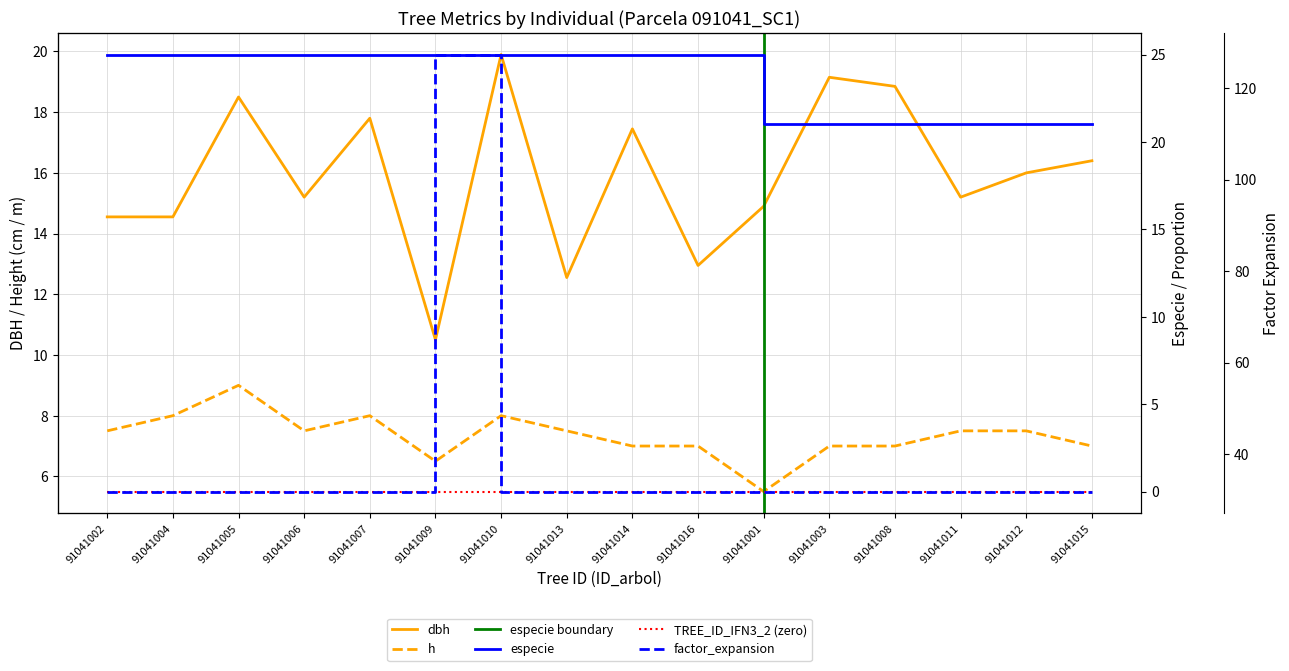

Is it true that h equals 5.5 at 91041001?

True